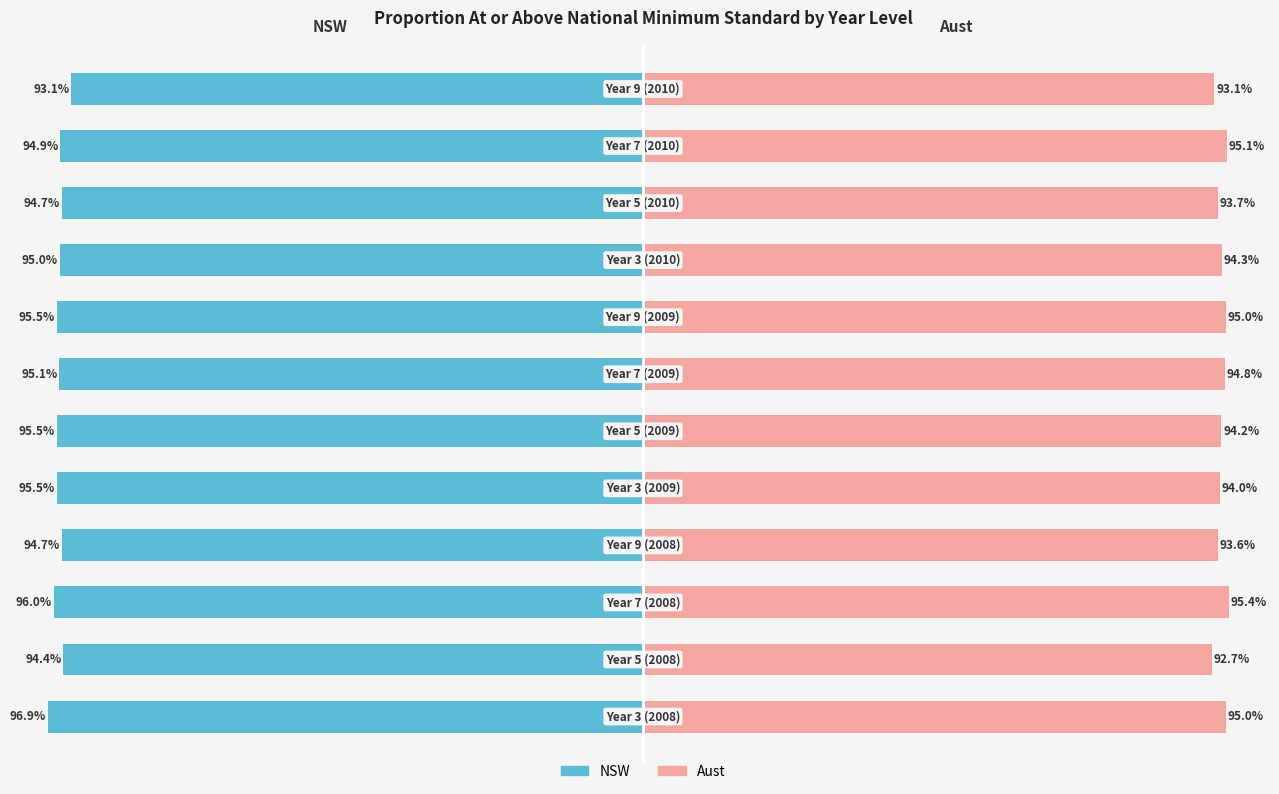

What is the difference between the NSW values at 8 and 3?

0.3